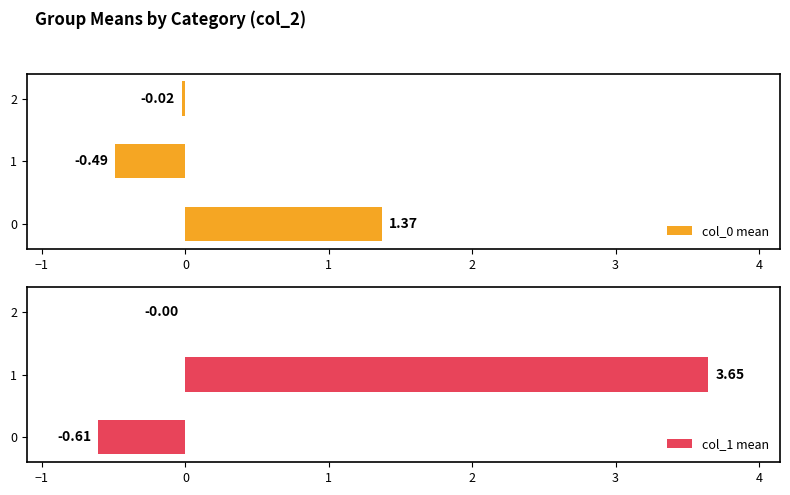

What is the average value of the col_0 mean series?

0.3